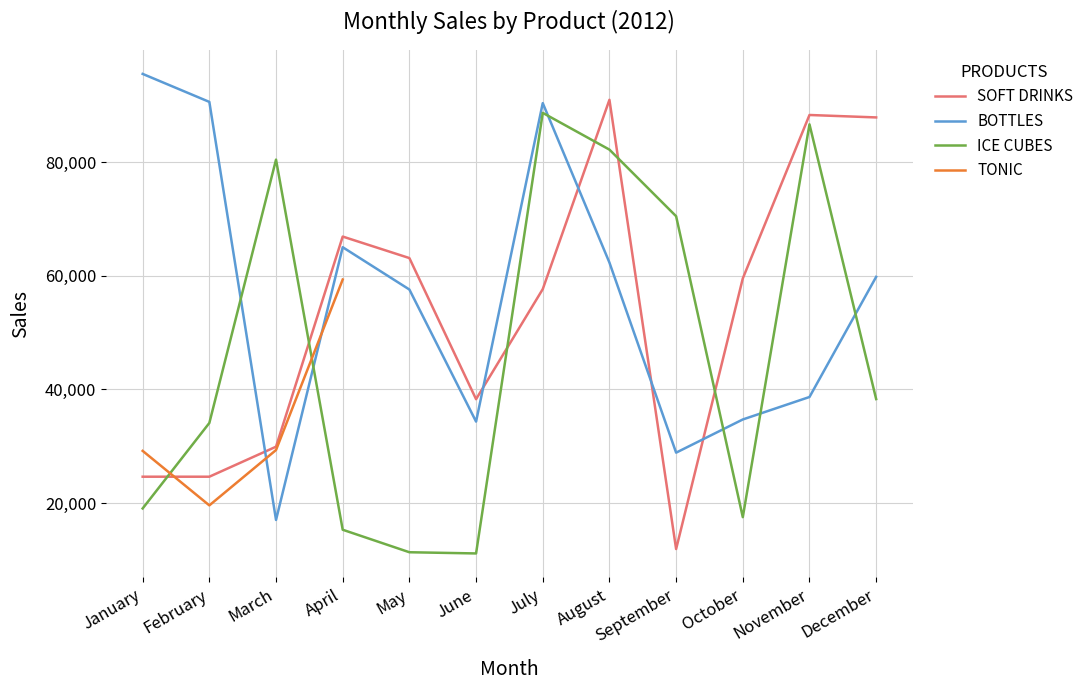

Where is ICE CUBES nearest to the value 49904?

December